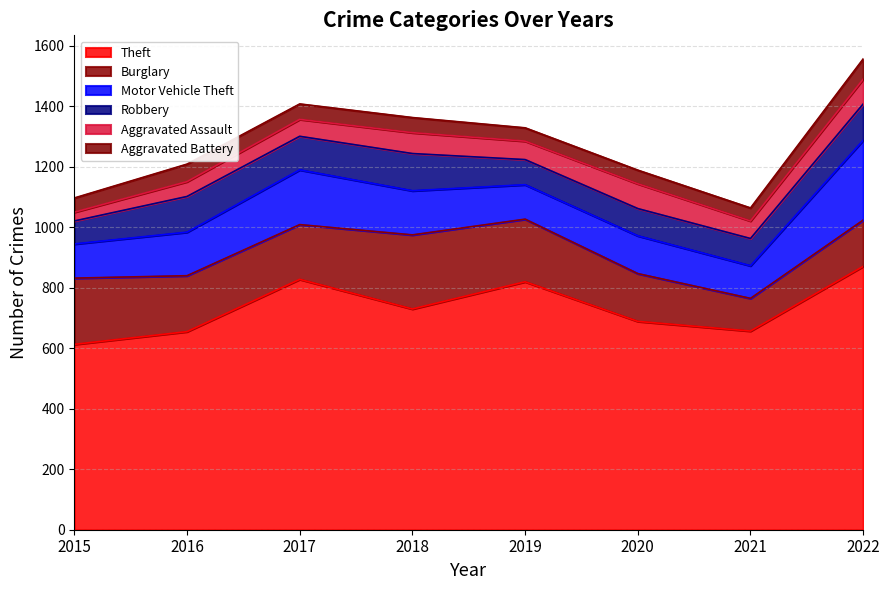

Reading left to right, transcribe all the data shown in this chart.

Theft: 613	655	828	730	820	689	657	871
Burglary: 219	185	181	245	207	158	108	153
Motor Vehicle Theft: 113	144	181	146	114	125	108	264
Robbery: 76	118	111	123	83	90	90	120
Aggravated Assault: 29	49	56	69	61	82	58	82
Aggravated Battery: 47	58	51	50	44	45	43	67